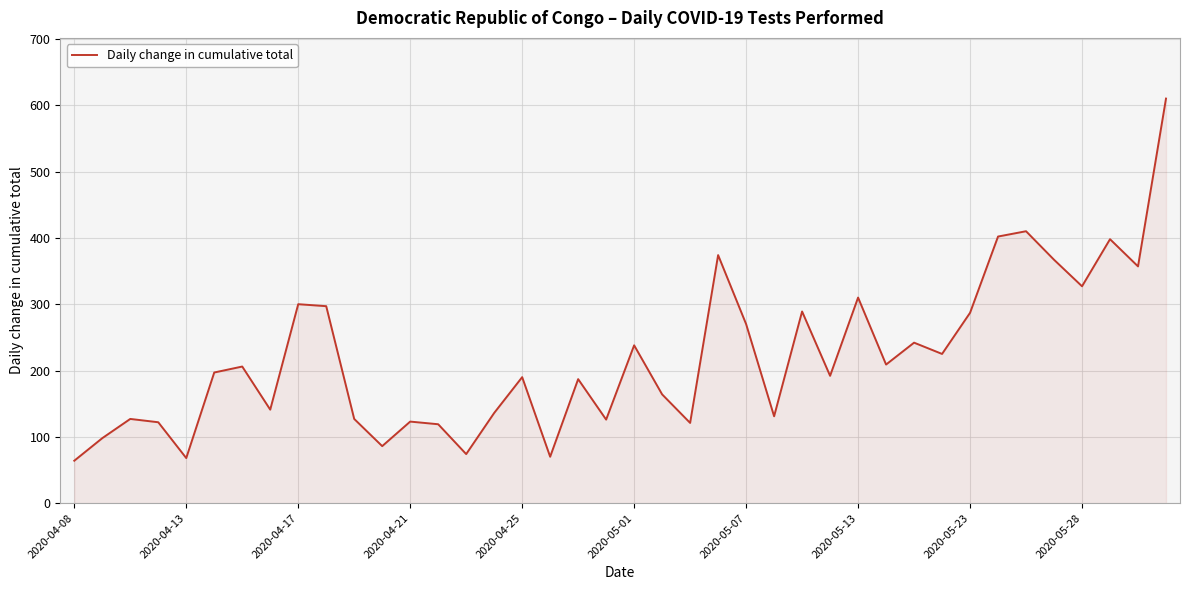

What is the minimum value shown in the chart?

64